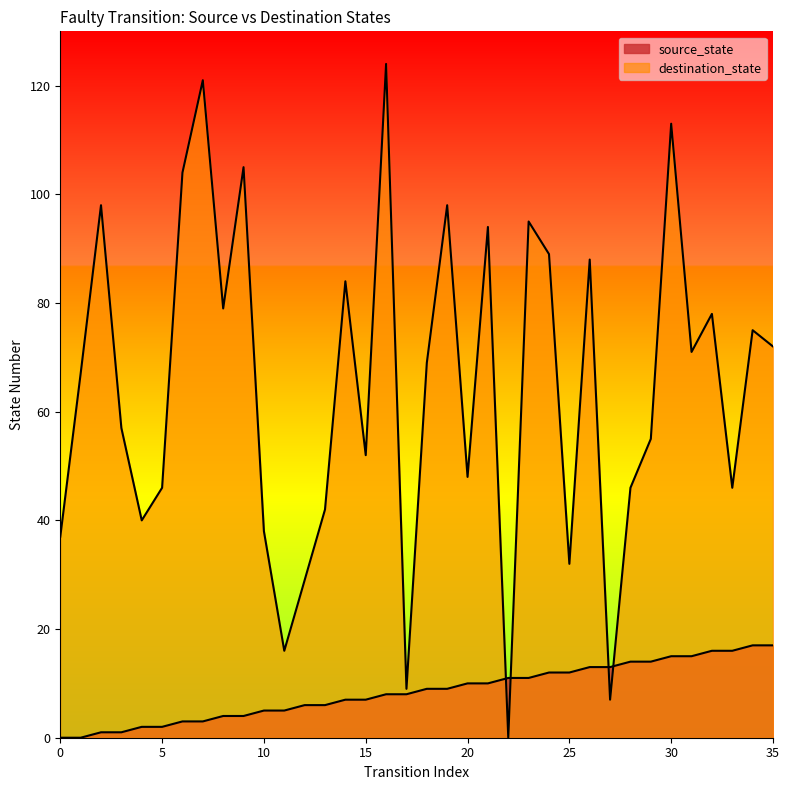

True or false: destination_state and source_state intersect in this chart.

True